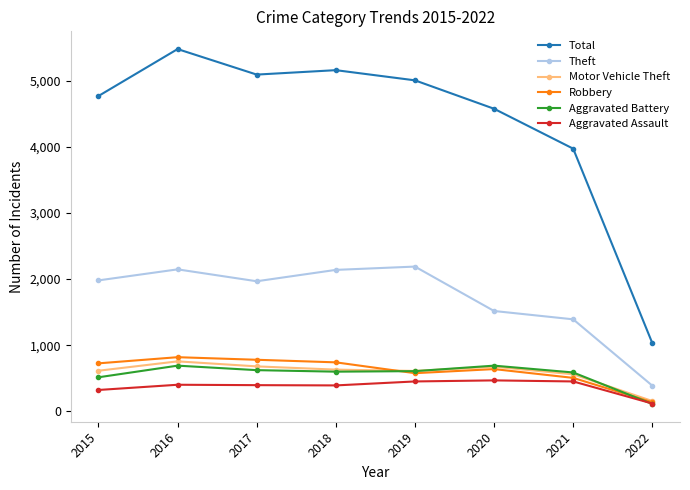

What is the difference between the maximum and minimum values in the Aggravated Assault series?

350